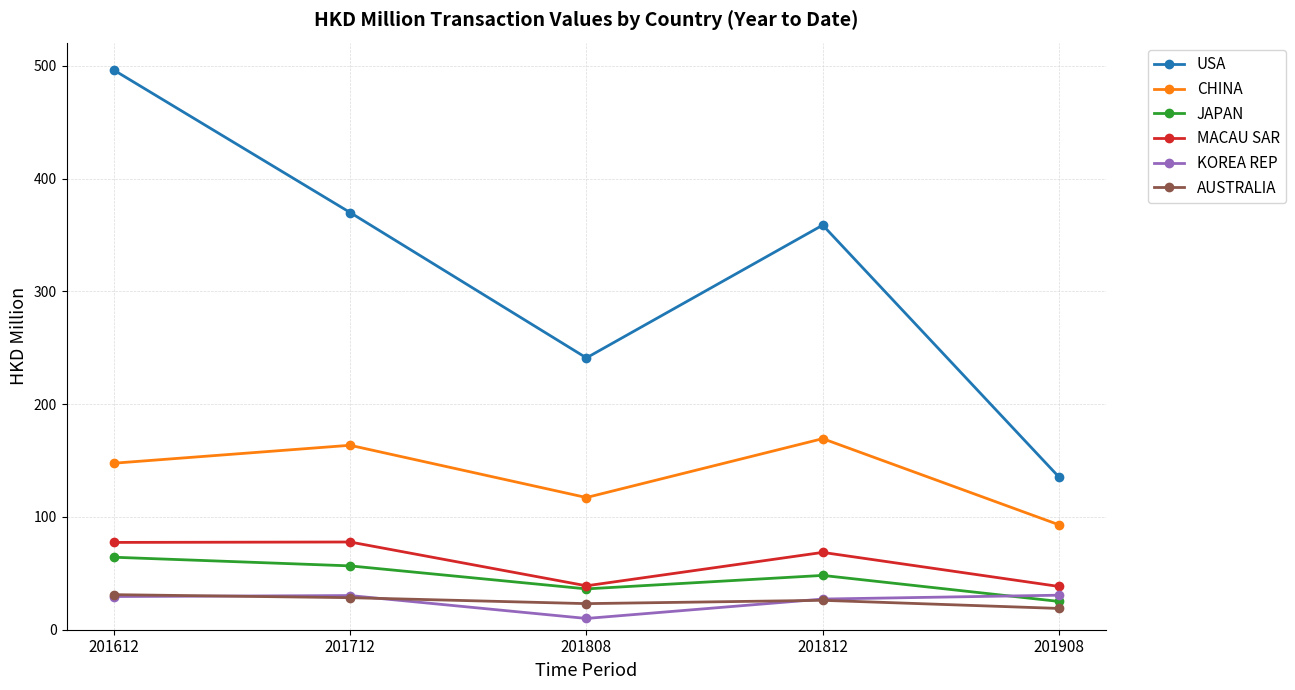

How many lines are shown in the chart?

6